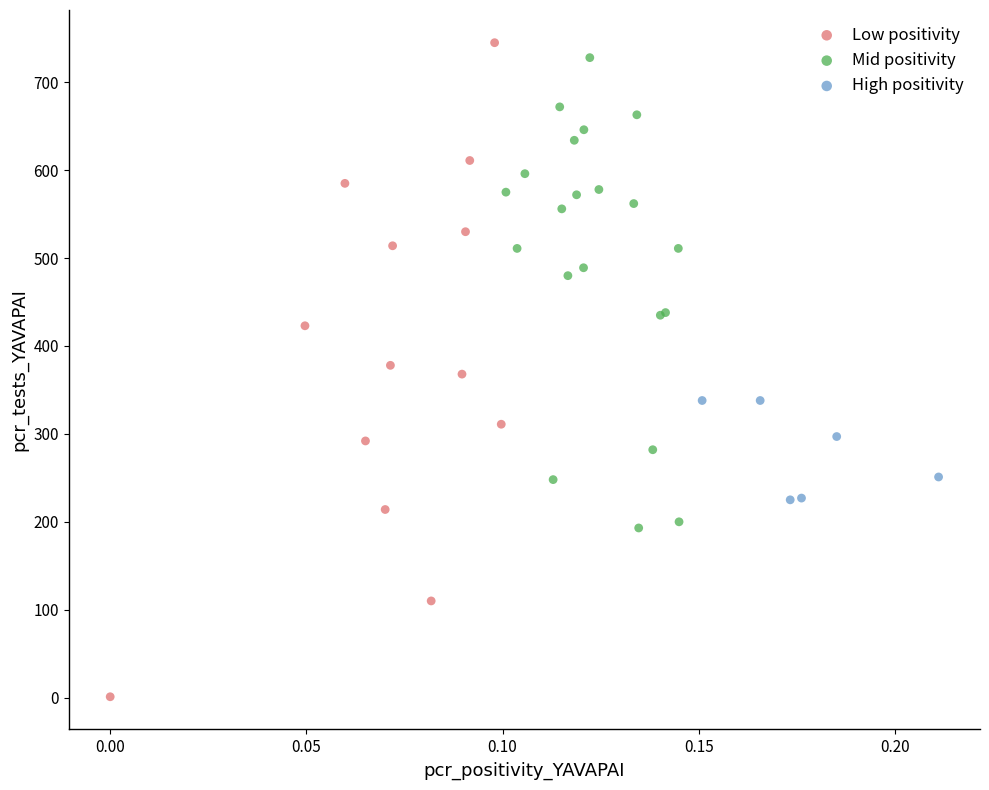

Which series has the widest spread of Y values?

Low positivity